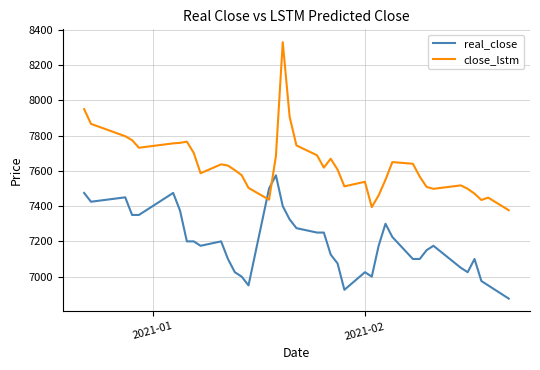

Which series has the largest total across all categories?

close_lstm